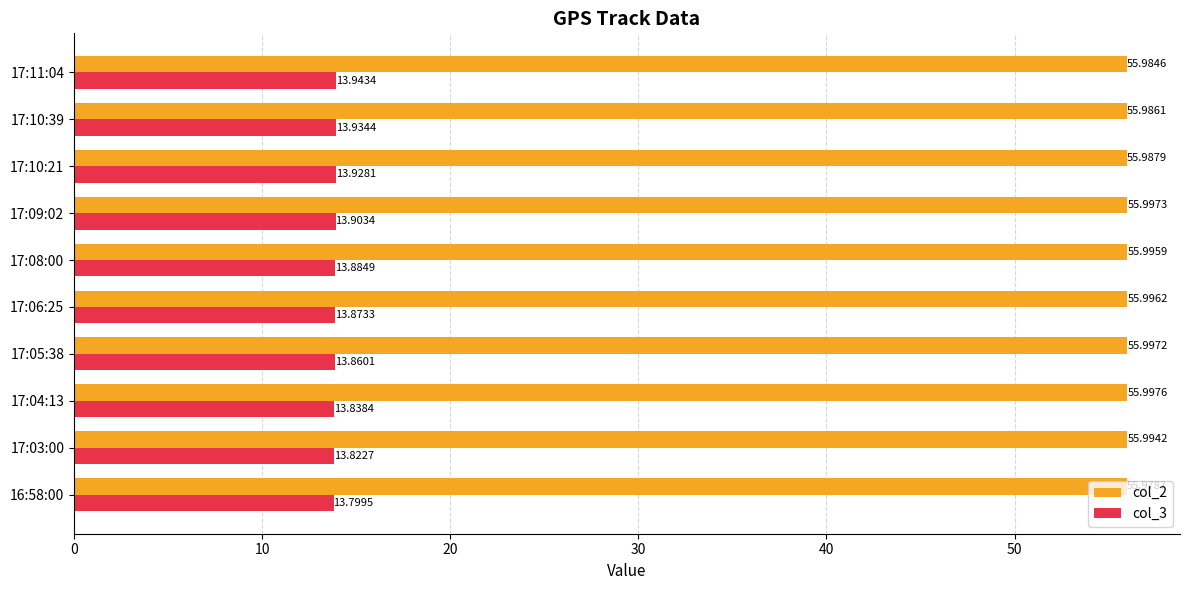

What are all the series names shown in the legend?

col_2, col_3